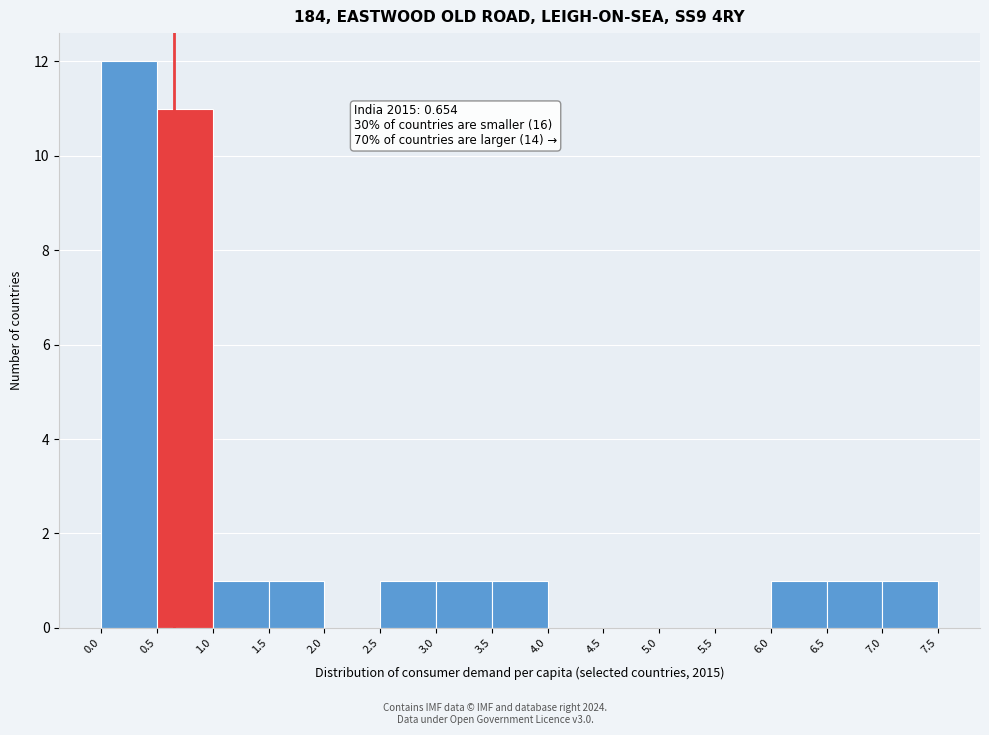

Which range on the x-axis has the tallest bar?

0.0 to 0.5